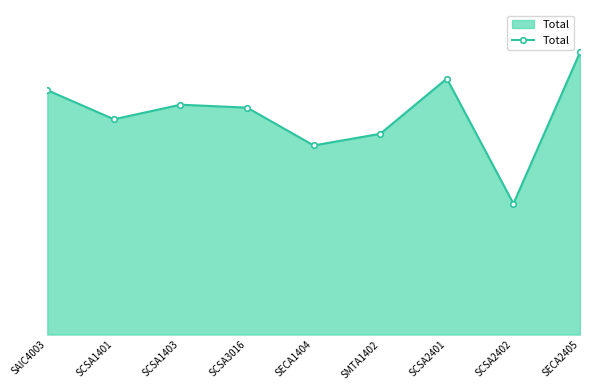

At which label does the data first exceed 78?

SAIC4003